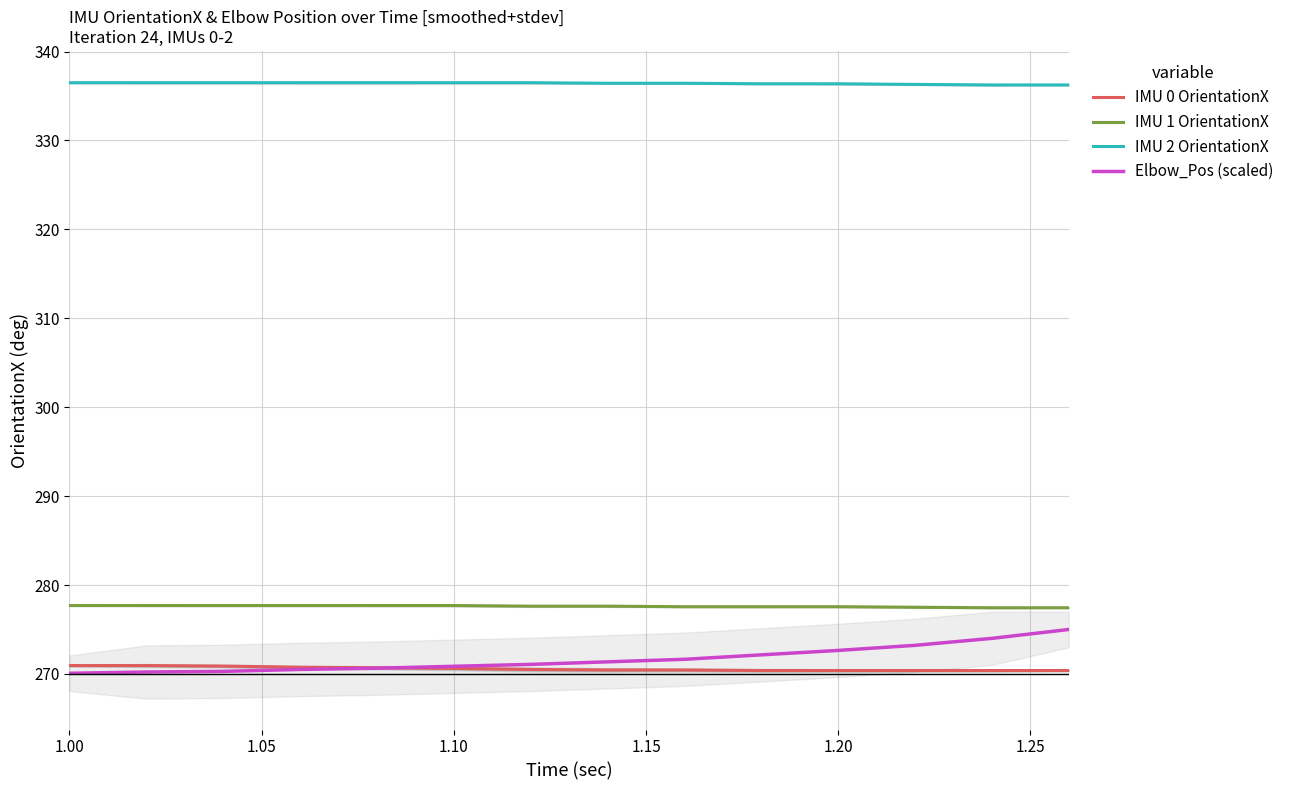

Is this an area chart (filled region under the line)?

No